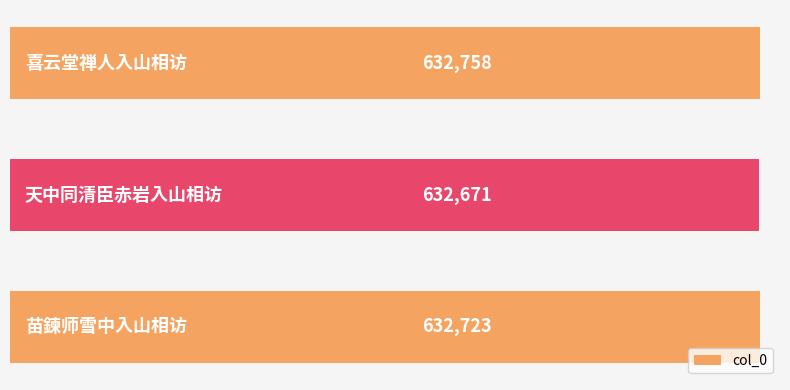

How many data points are less than 632723?

1